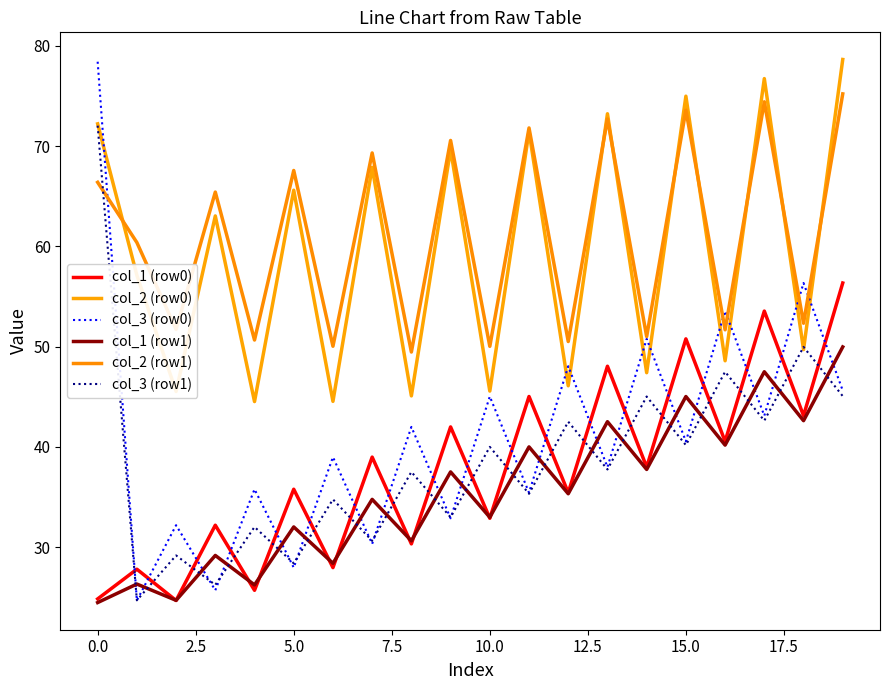

Is this an area chart (filled region under the line)?

No